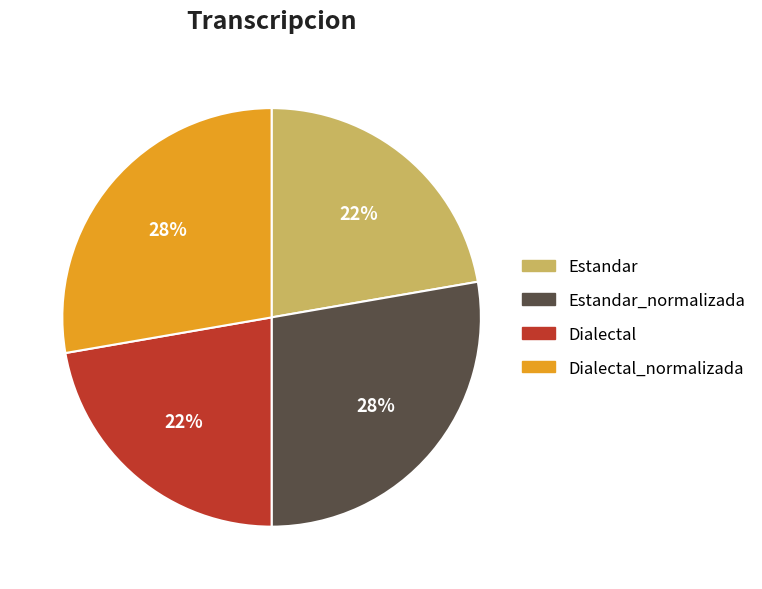

Does Dialectal_normalizada account for over 50% of the chart?

No